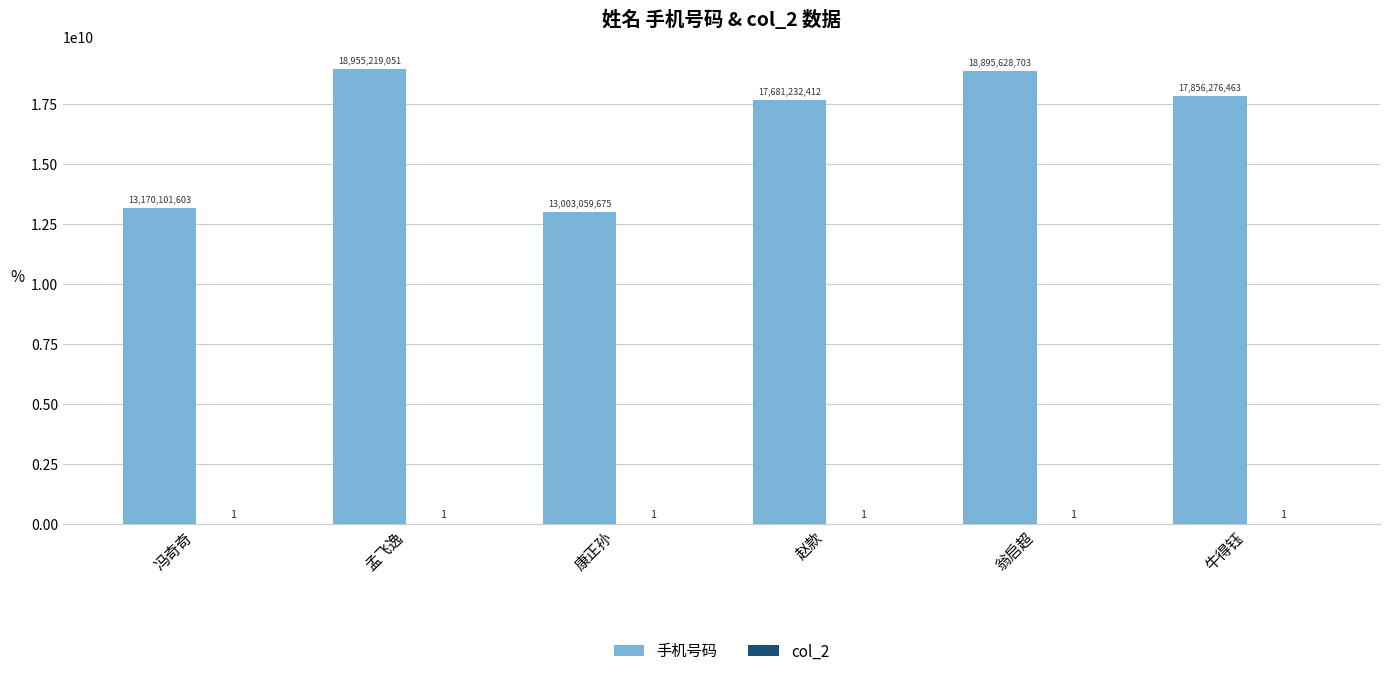

What is the sum of all 手机号码 values?

99561517907